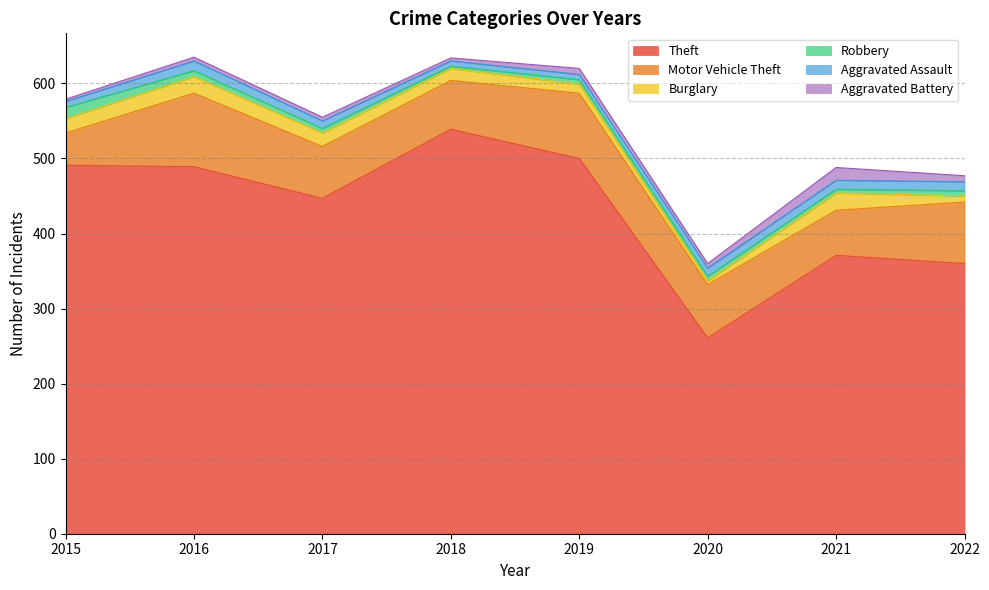

How many series are shown in this chart?

6